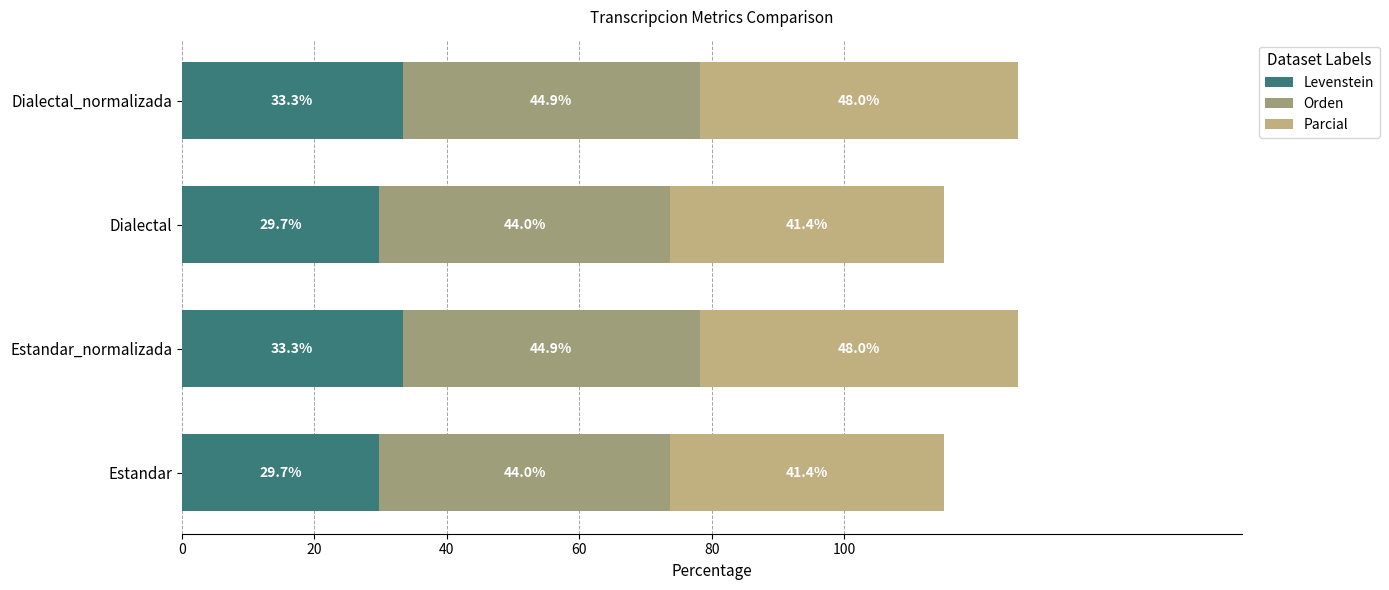

What is the value of the Parcial bar at the 2nd from the left?

48.0